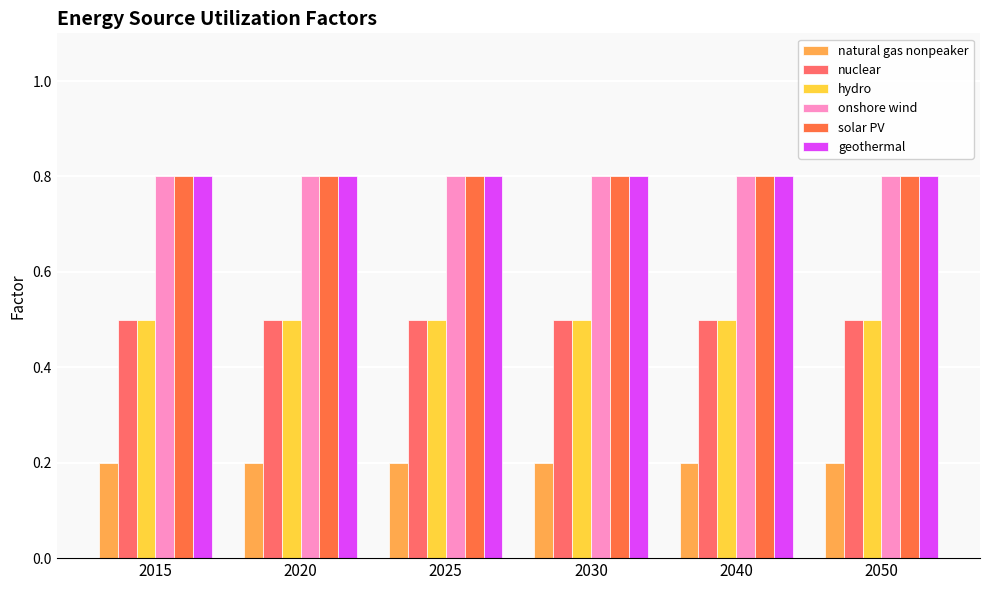

What is the value of the solar PV bar at the 6th from the left?

0.8